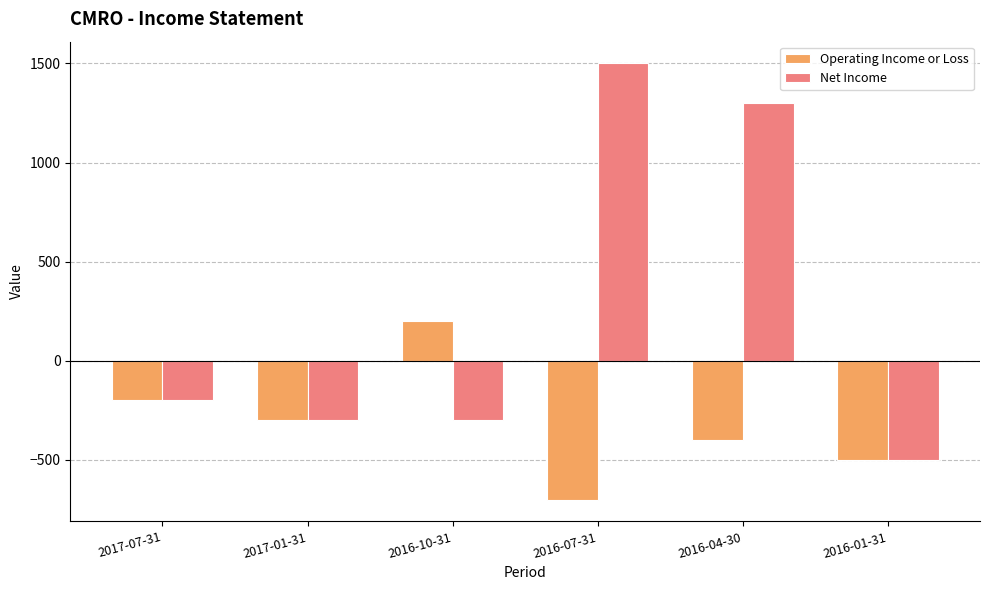

What is the greatest value displayed?

1500